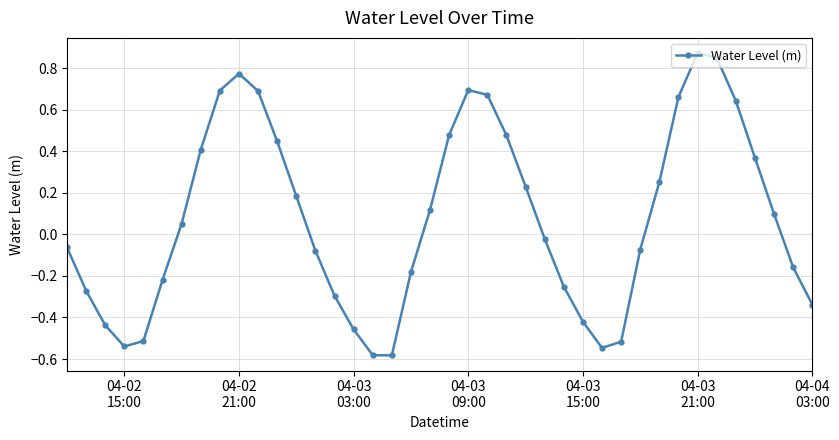

True or false: there are more than 1 points higher than both neighbors.

True